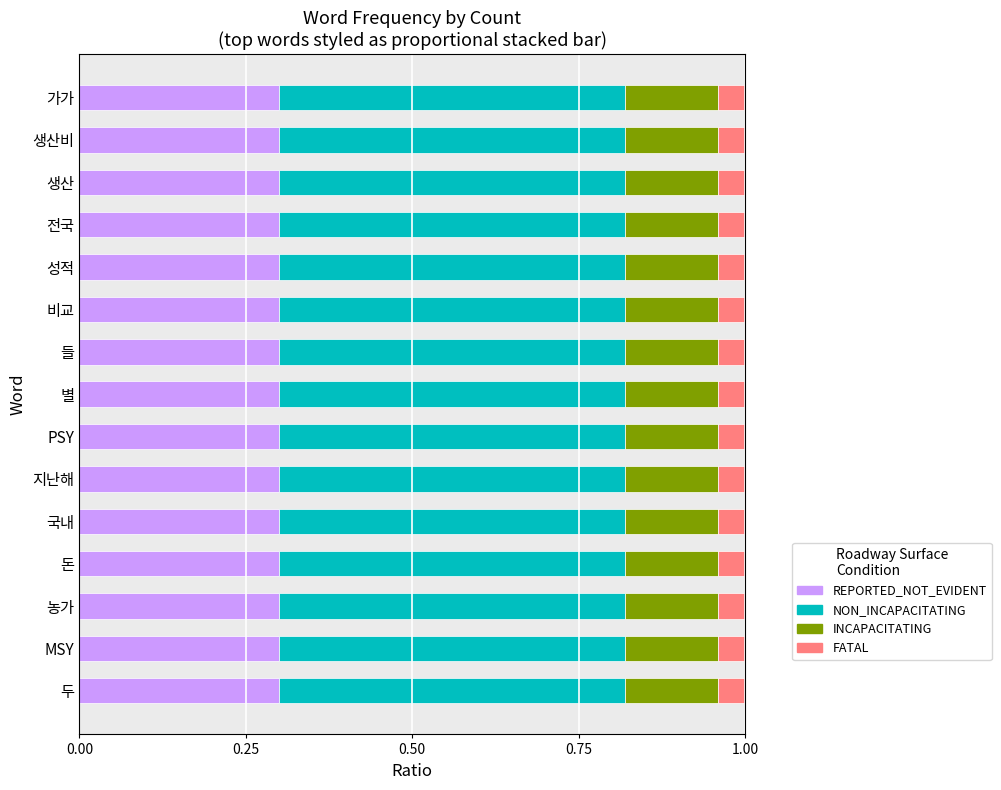

What value does the REPORTED_NOT_EVIDENT series have at 돈?

0.3